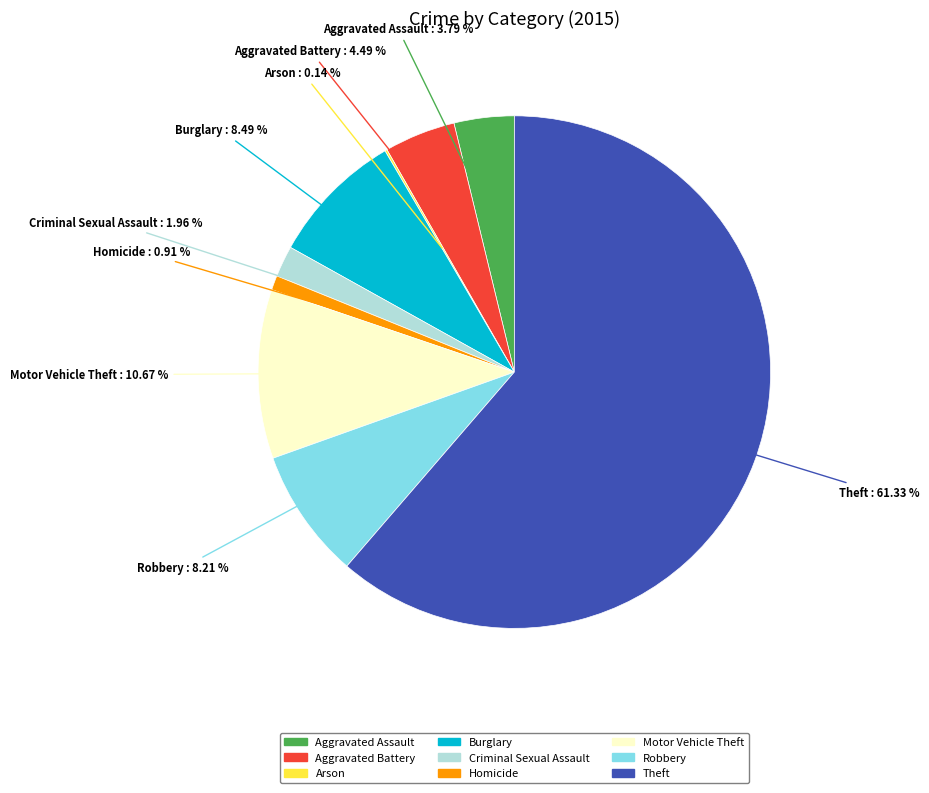

The Motor Vehicle Theft slice represents 1% of the pie. True or false?

False